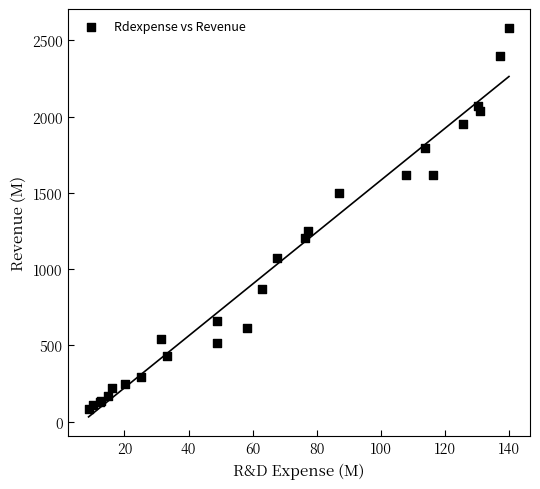

What Y value in the scatter plot is closest to 1331?

1249.2